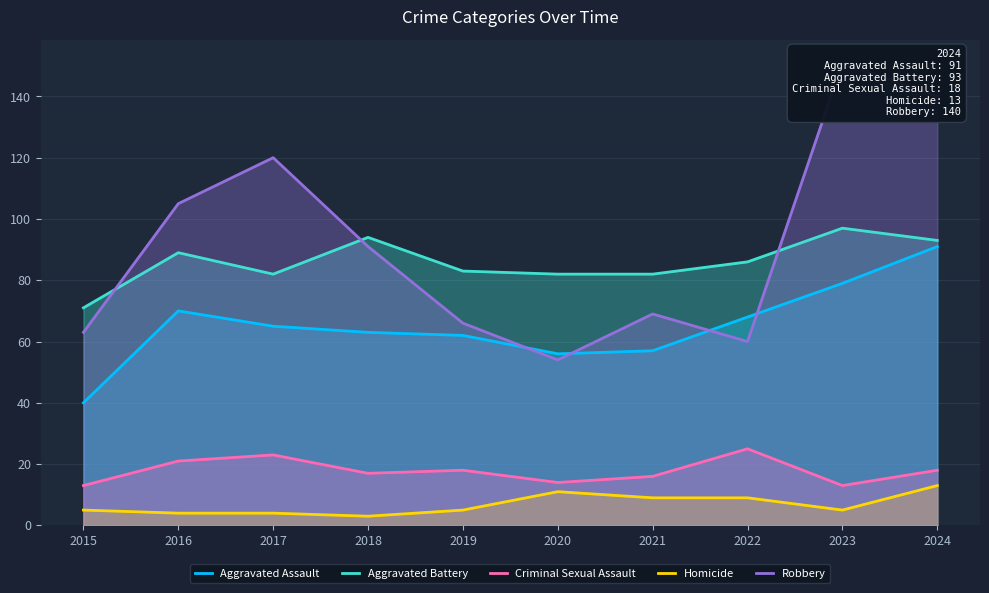

Which series has the widest spread of values?

Robbery